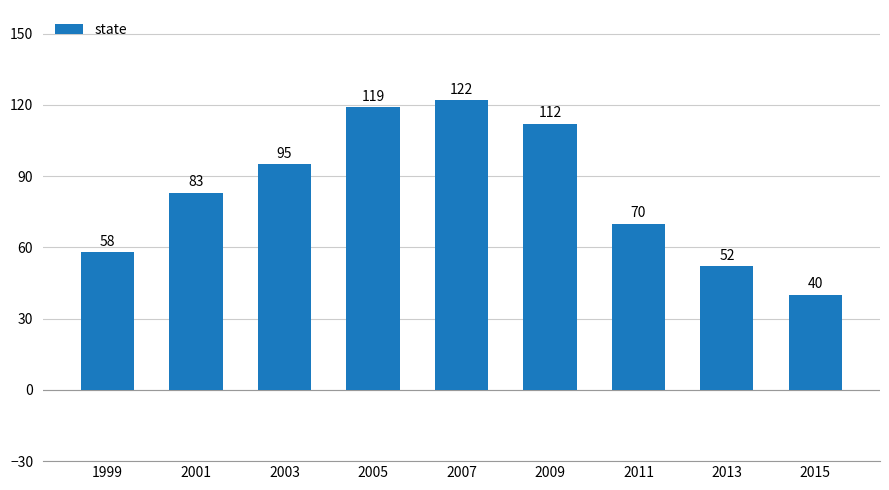

The value at 2009 is 112. True or false?

True